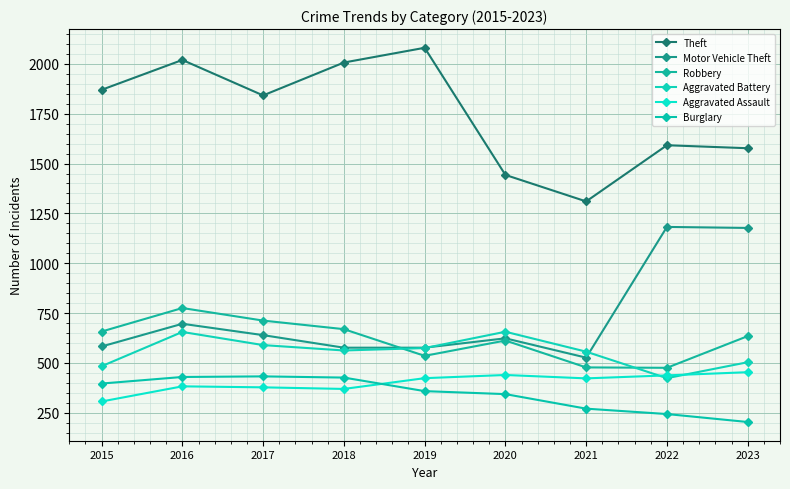

What is the maximum value shown in the chart?

2081